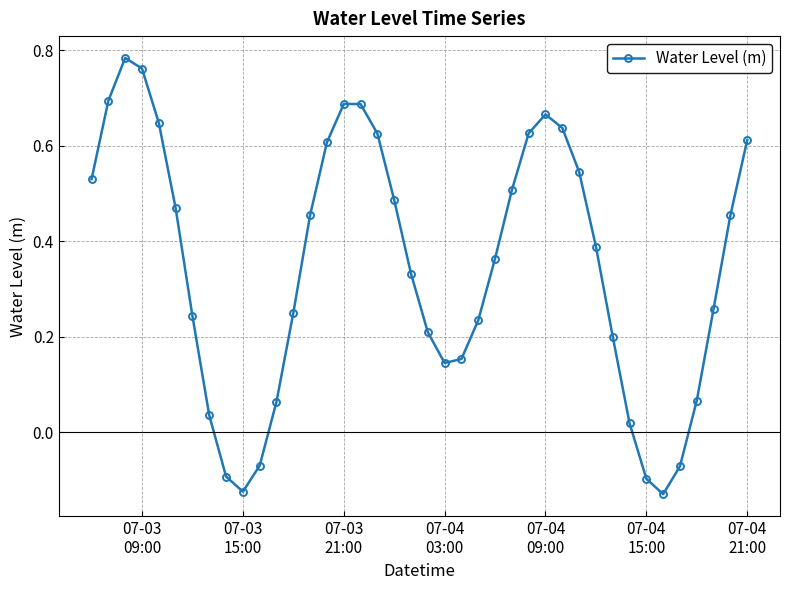

How many points are lower than both their immediate neighbors (excluding endpoints)?

3